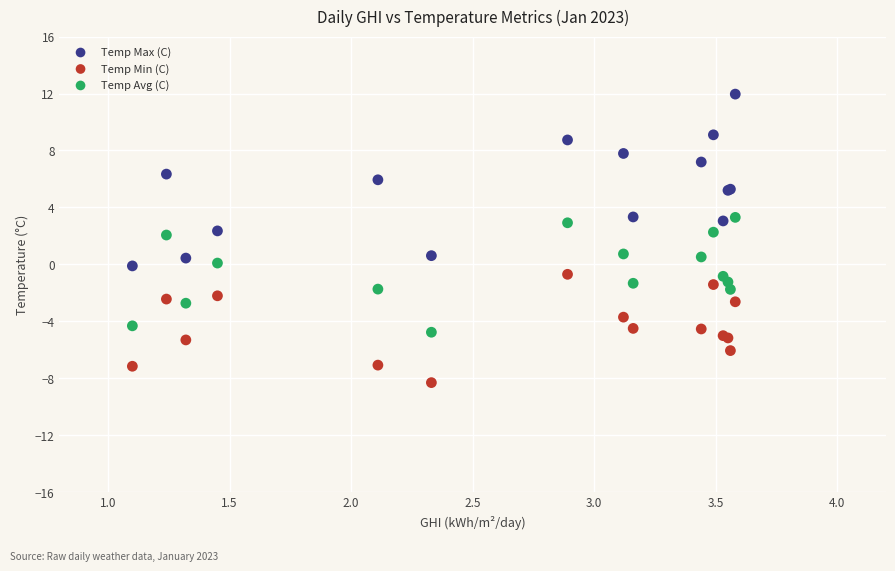

Which series contains the lowest Y value?

Temp Min (C)